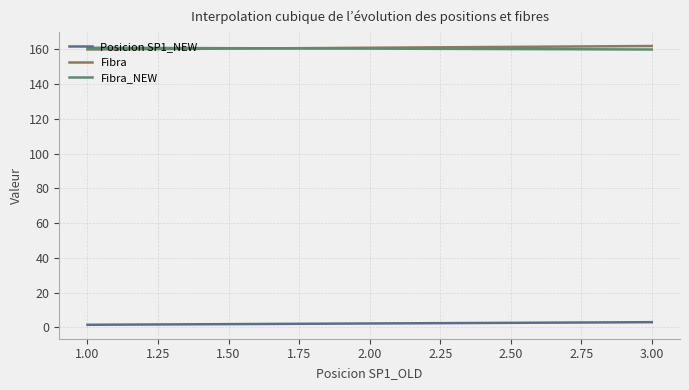

What is the lowest value of the Fibra_NEW series?

160.0